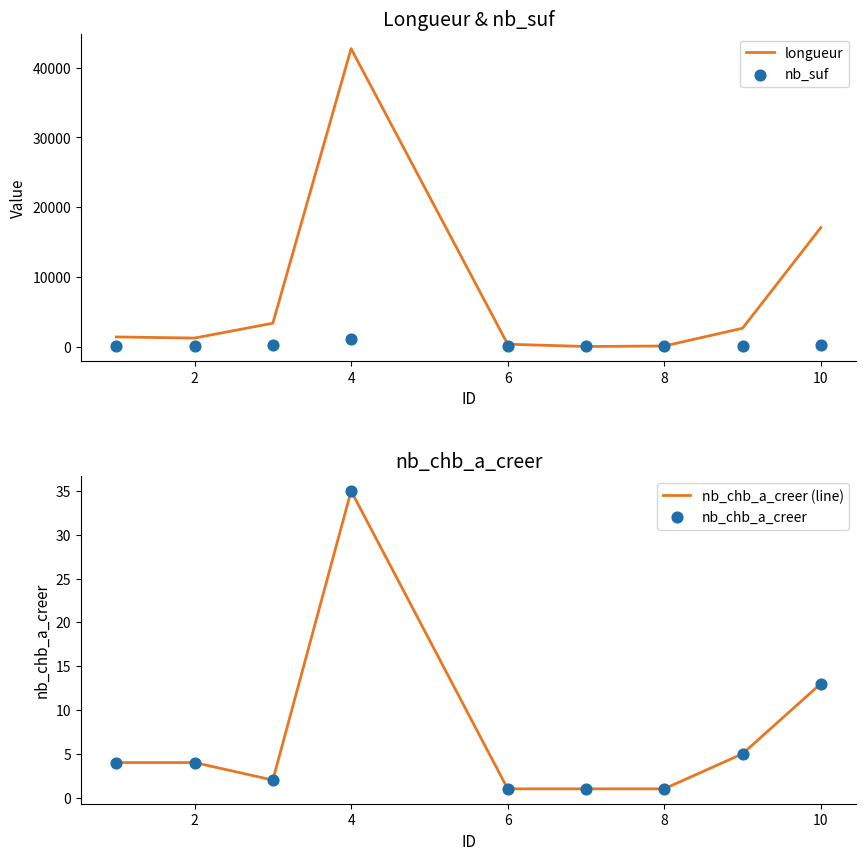

What is the total value across all series at 2?

1283